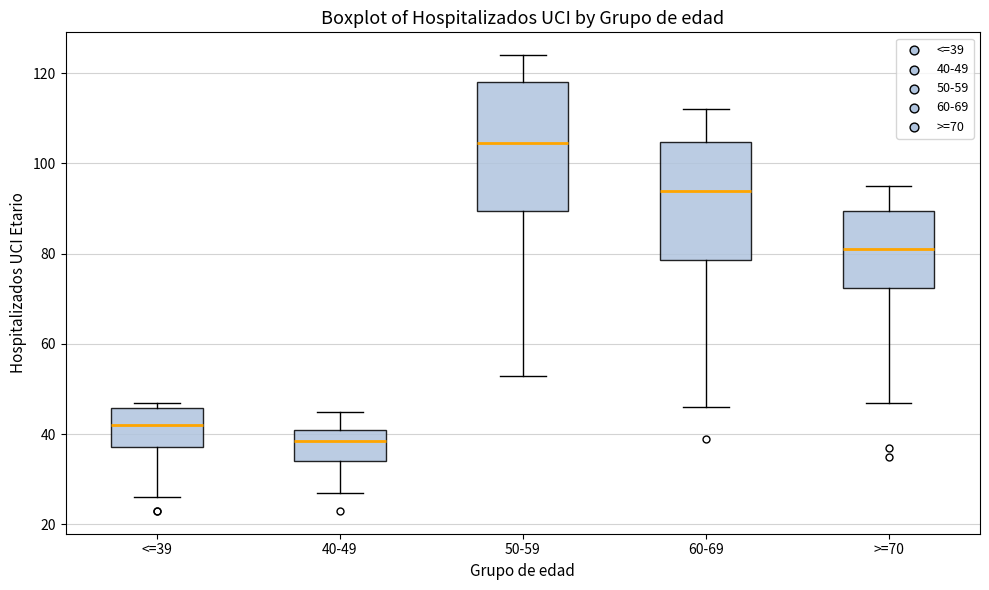

Comparing the boxes themselves (not the whiskers), which one is the tallest?

50-59